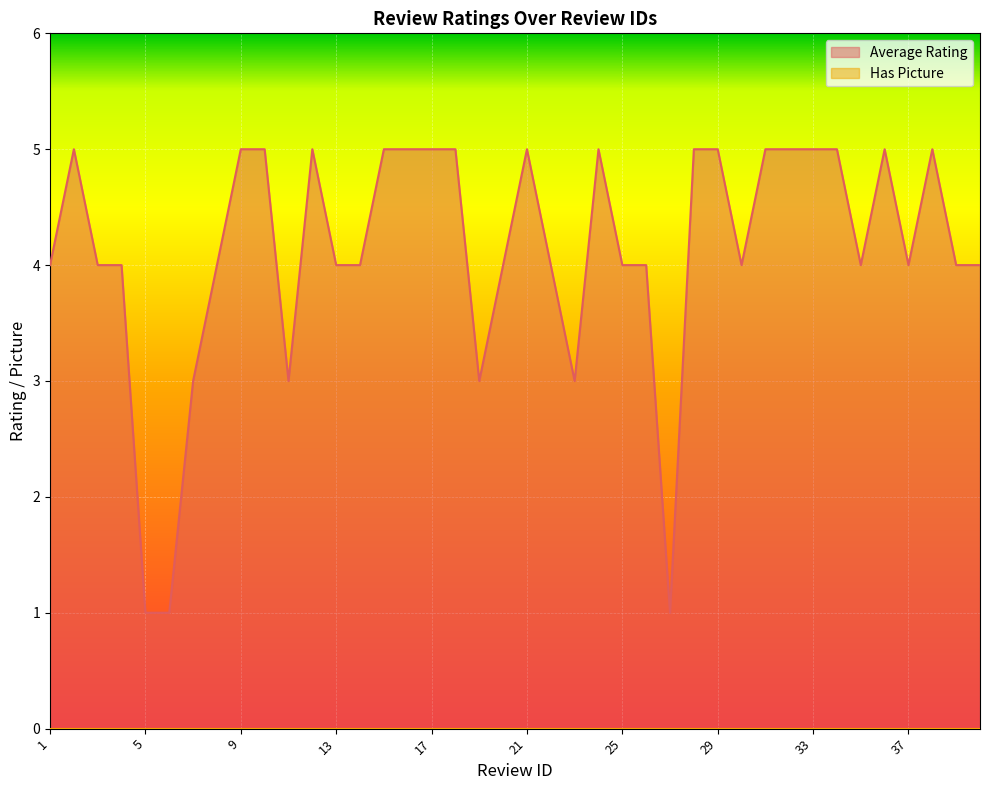

What is the sum of the values at 13 and 33?

9